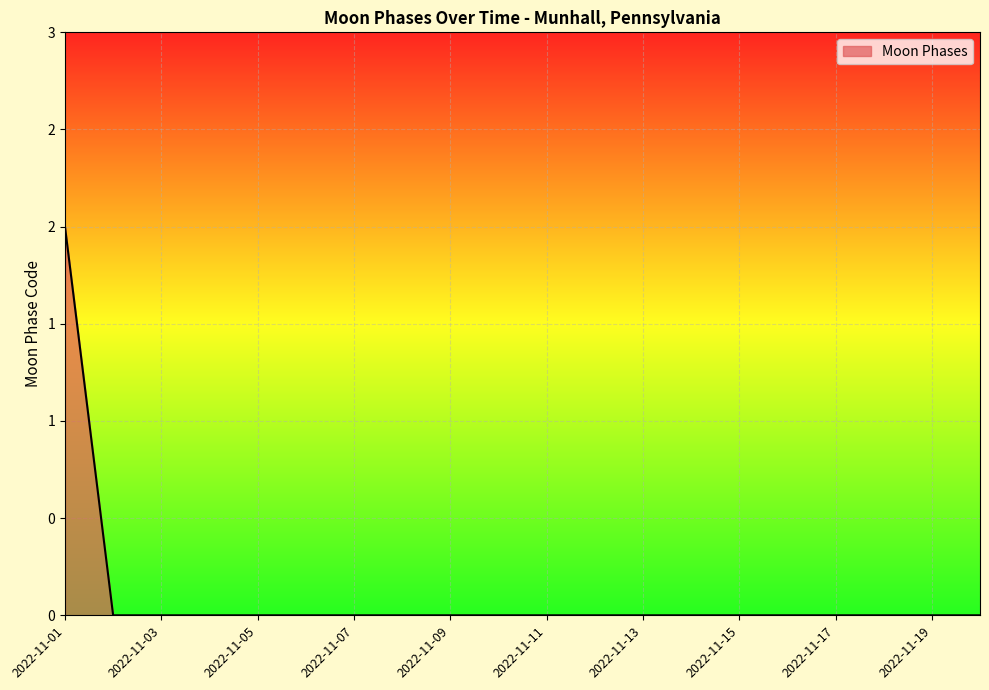

Rank the categories by value from lowest to highest.

2022-11-02, 2022-11-03, 2022-11-04, 2022-11-05, 2022-11-06, 2022-11-07, 2022-11-08, 2022-11-09, 2022-11-10, 2022-11-11, 2022-11-12, 2022-11-13, 2022-11-14, 2022-11-15, 2022-11-16, 2022-11-17, 2022-11-18, 2022-11-19, 2022-11-20, 2022-11-01